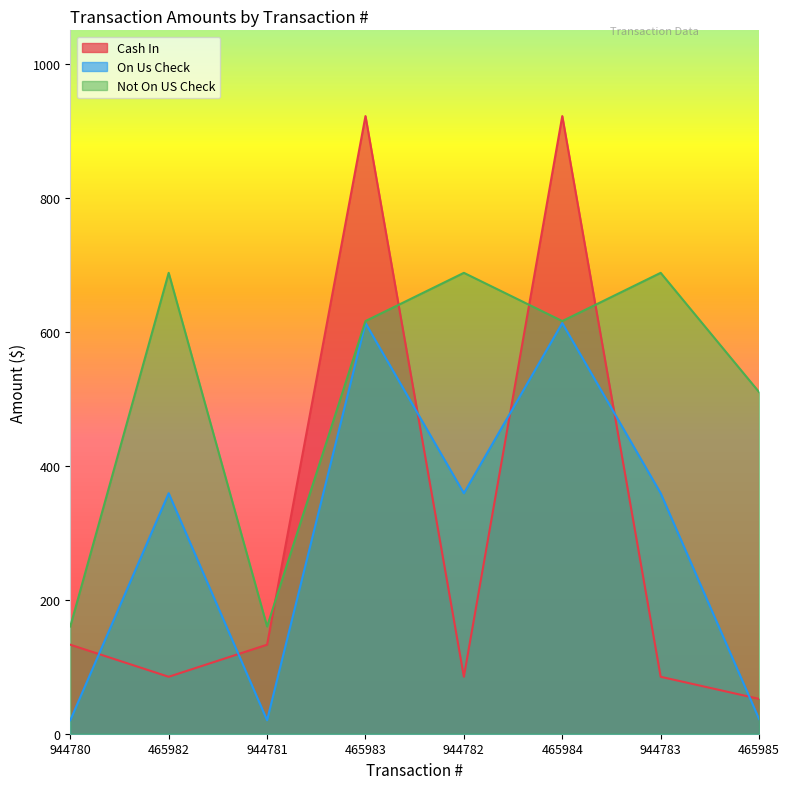

Where is Cash In nearest to the value 487?

944780